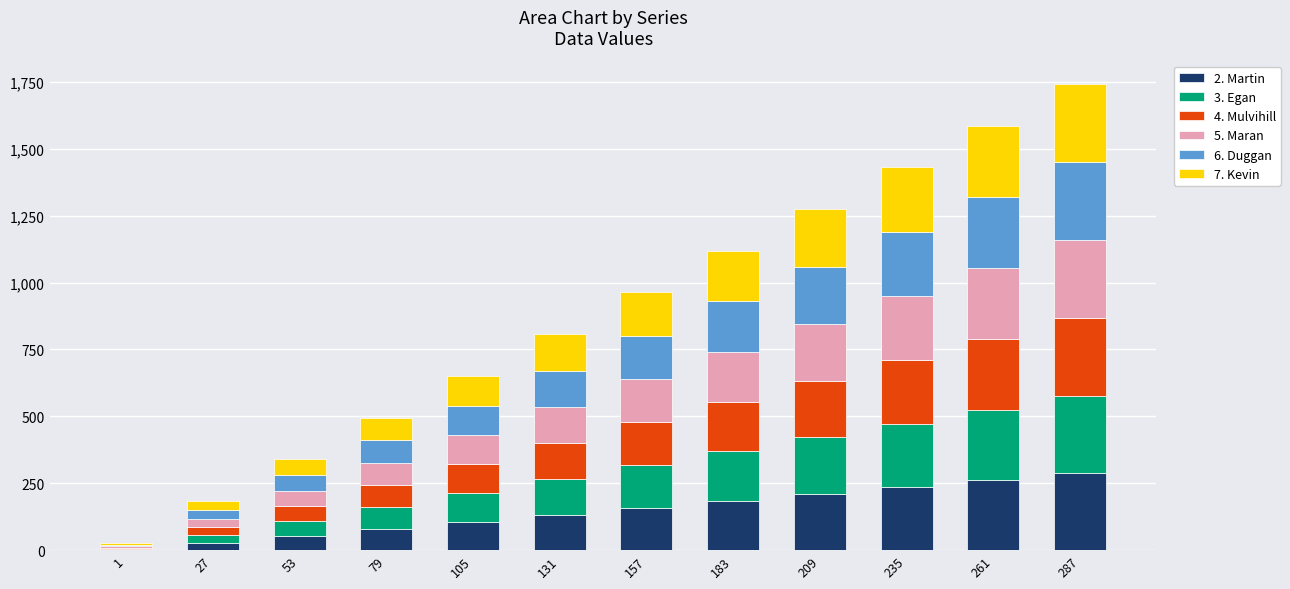

Count the number of categories in the chart.

12